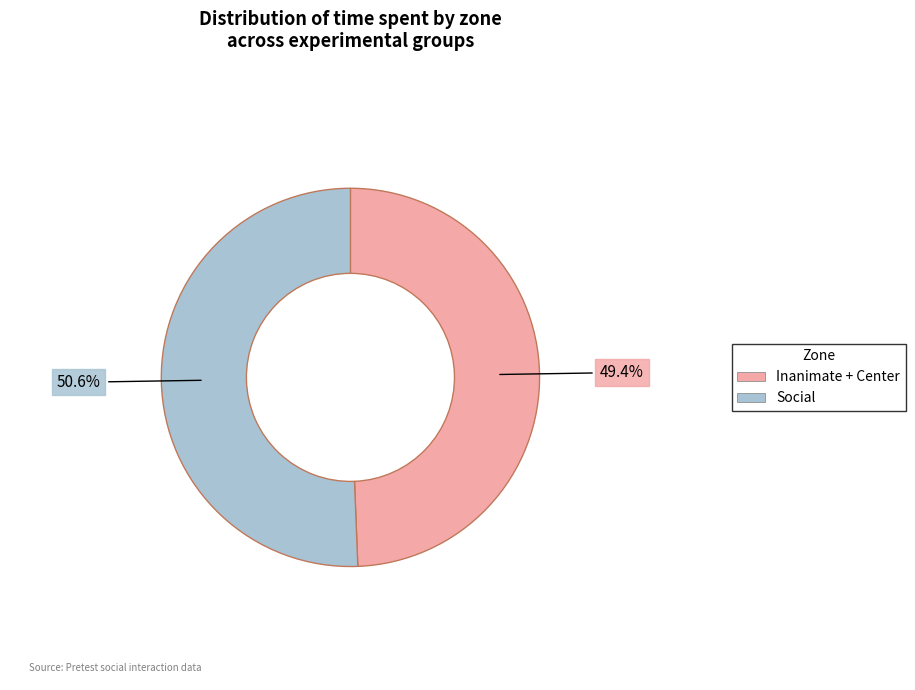

Is there any slice that represents more than half of the pie?

Yes